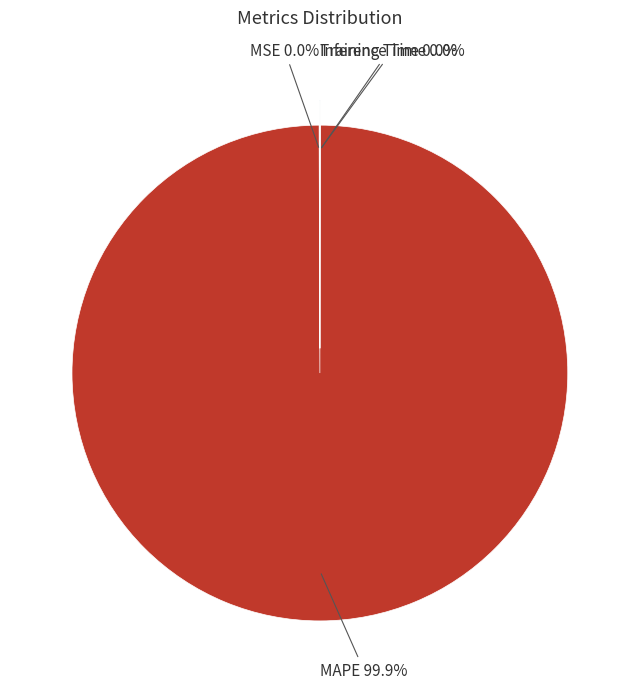

What is the largest slice in the pie chart?

MAPE